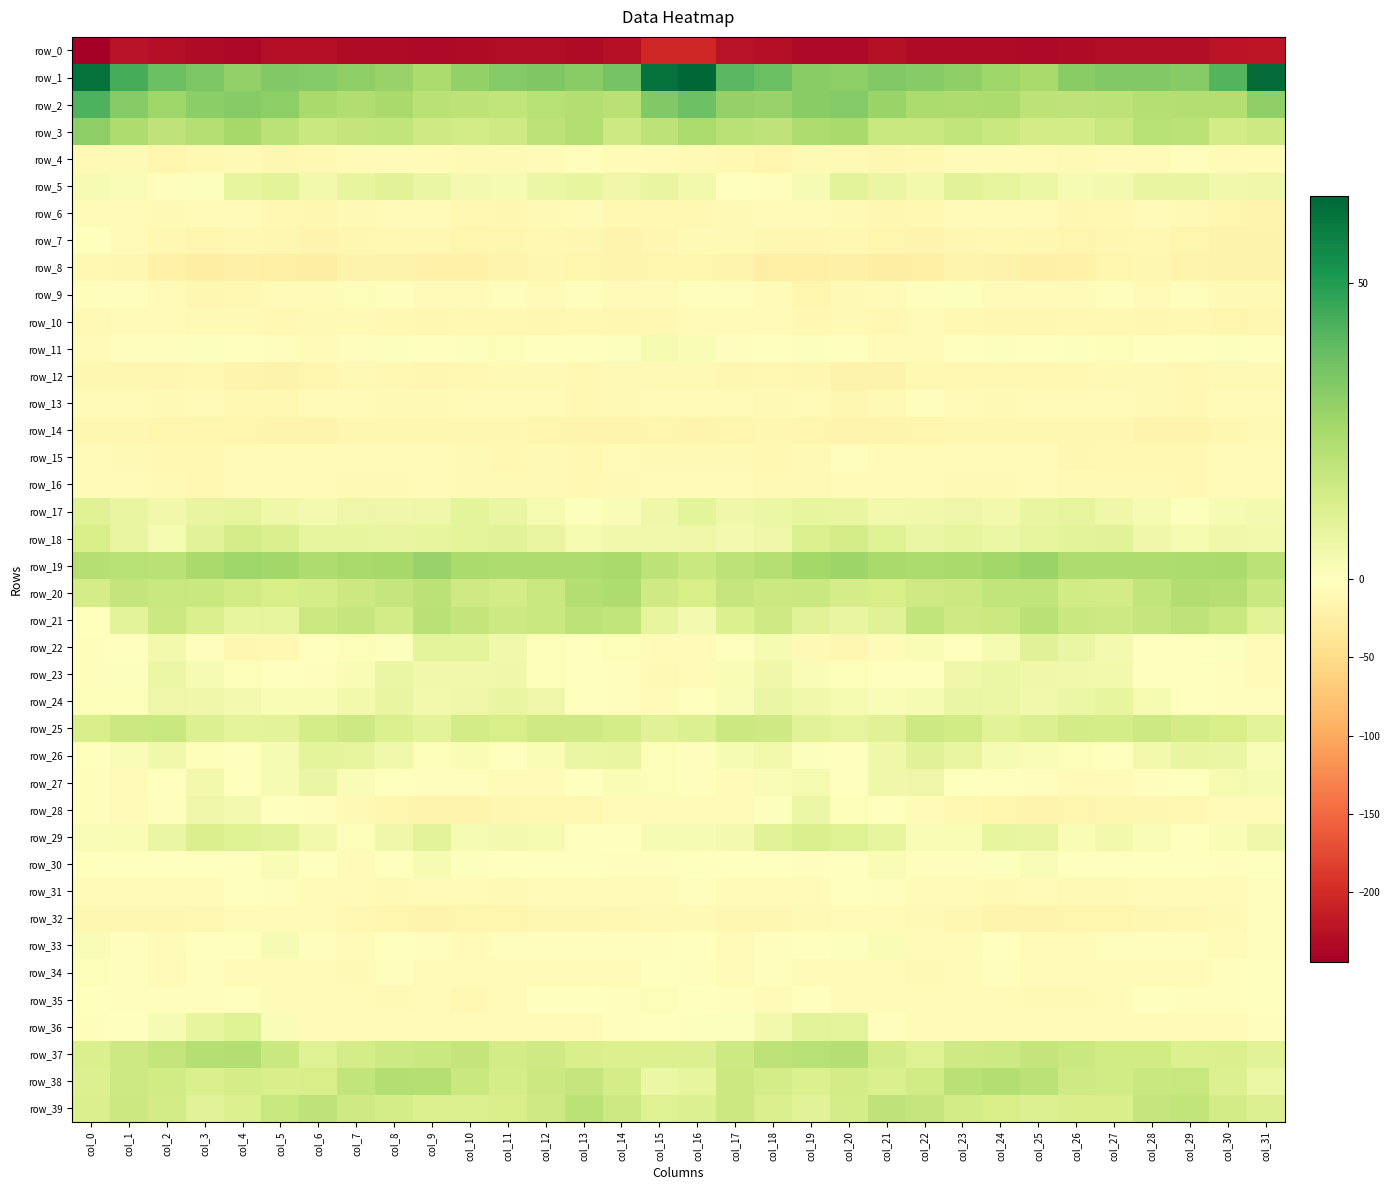

What is the lowest value of the row_22 series?

-12.8